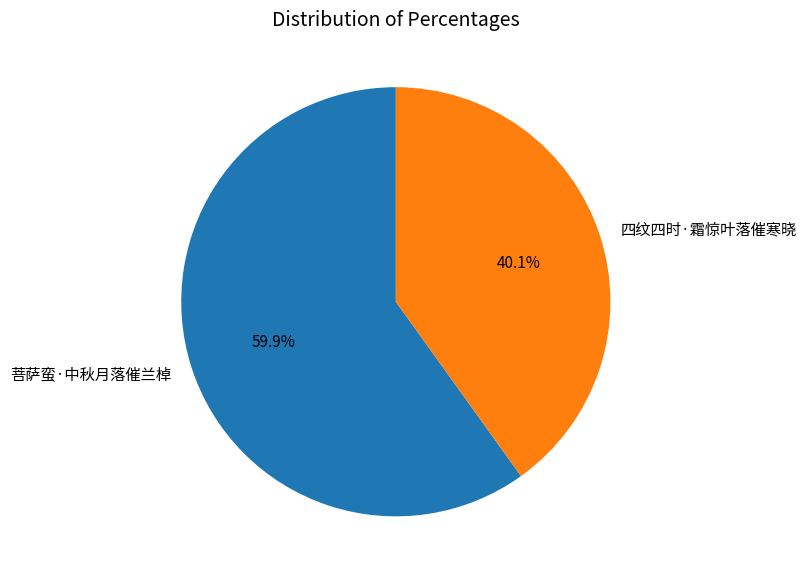

What is the smallest slice in the pie chart?

四纹四时·霜惊叶落催寒晓